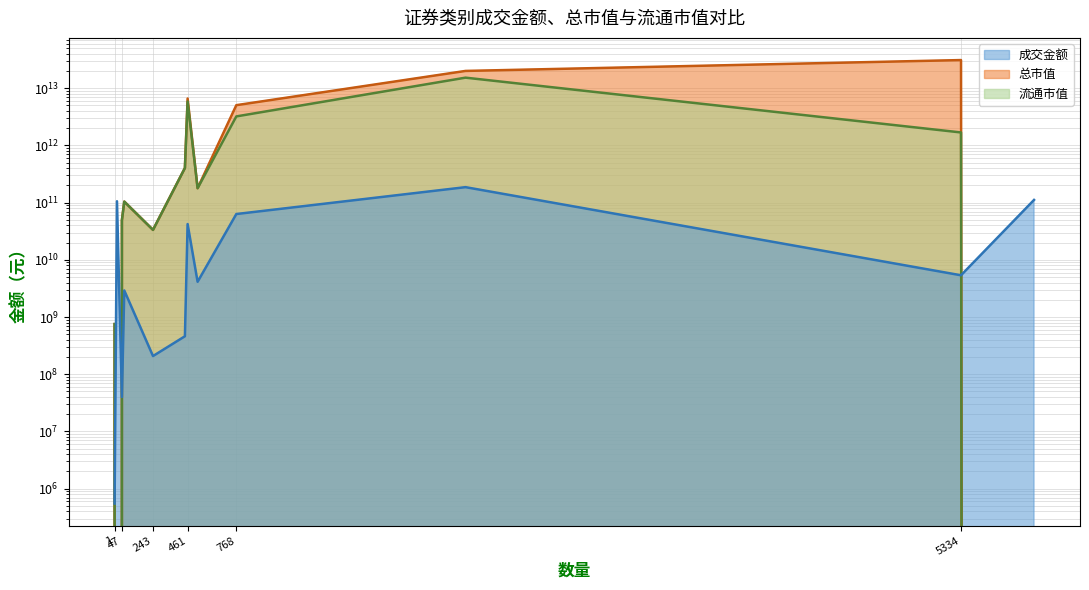

Does the chart display data point markers on the line(s)?

No